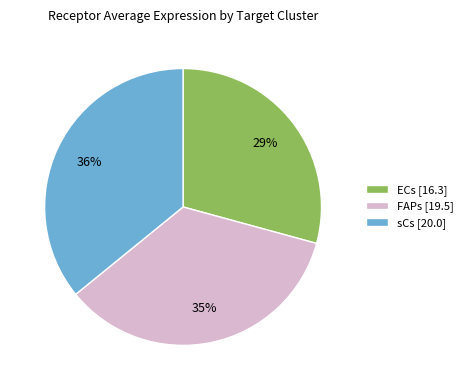

What is the smallest slice in the pie chart?

ECs